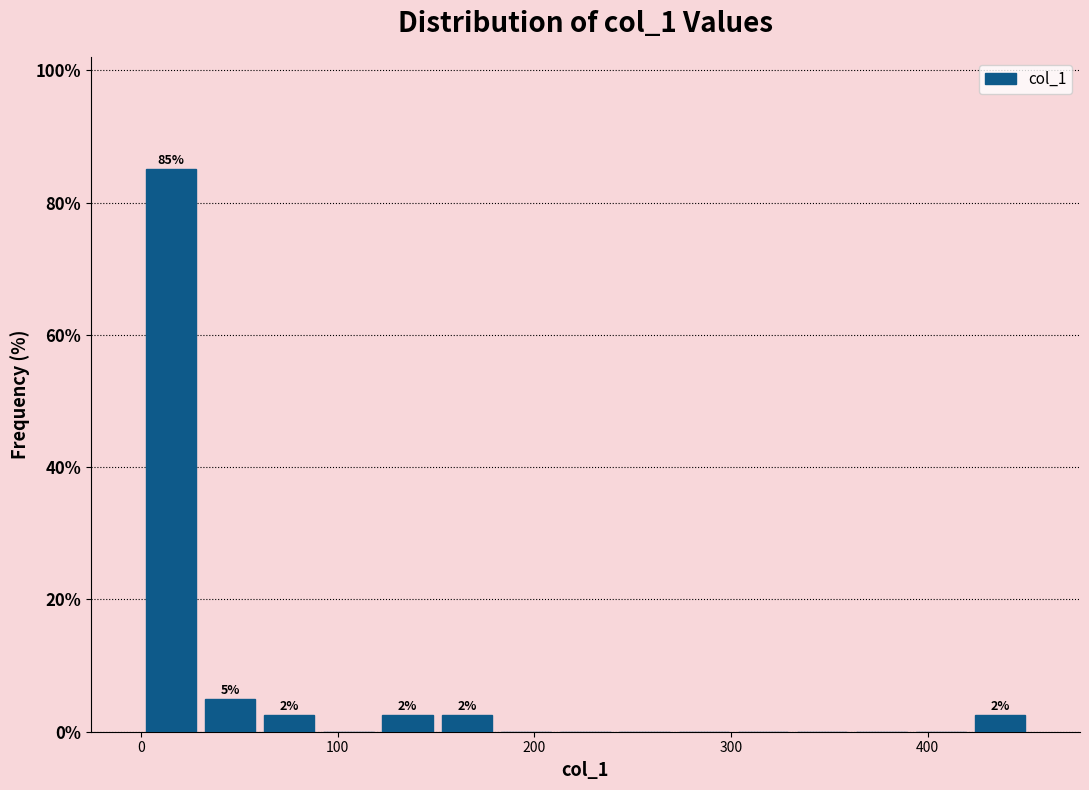

Around what value on the x-axis is the tallest bar? Give the approximate position of its centre, as read against the axis.

20